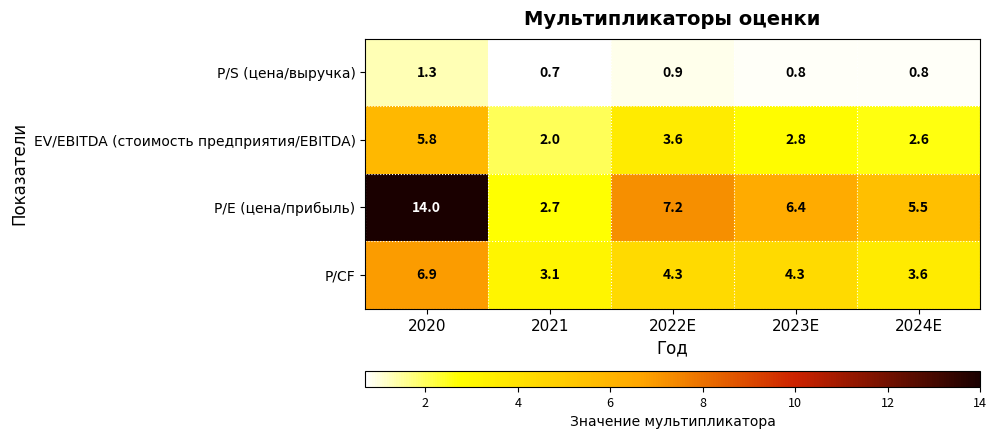

Rank the series at 2021 from highest to lowest value.

P/CF, P/E (цена/прибыль), EV/EBITDA (стоимость предприятия/EBITDA), P/S (цена/выручка)